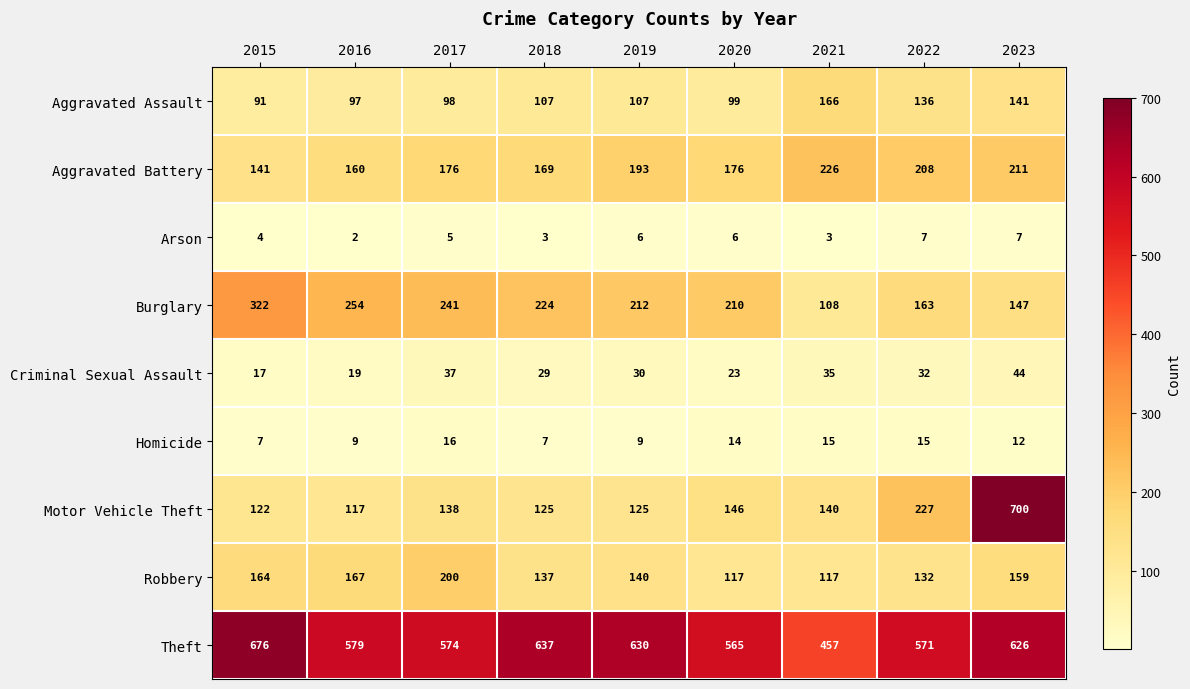

What is the sum of all Criminal Sexual Assault values?

266